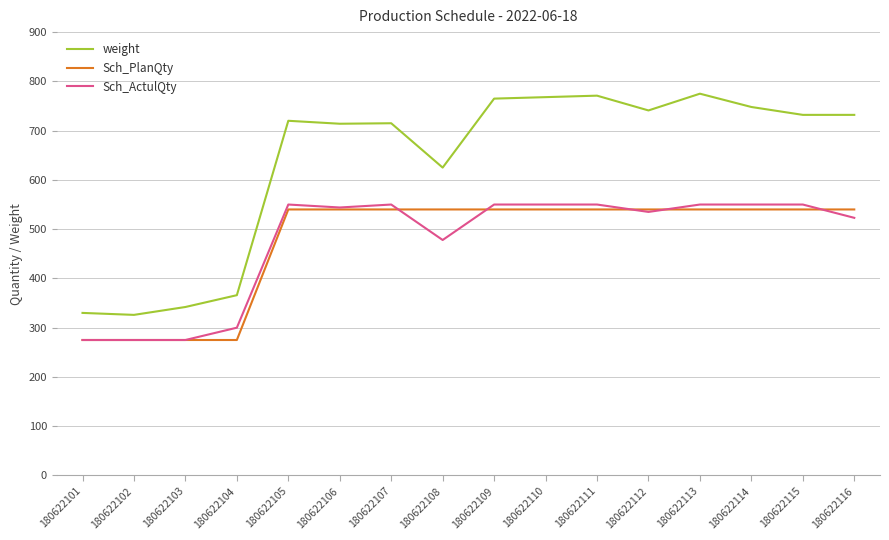

Which series has the largest range (max minus min)?

weight